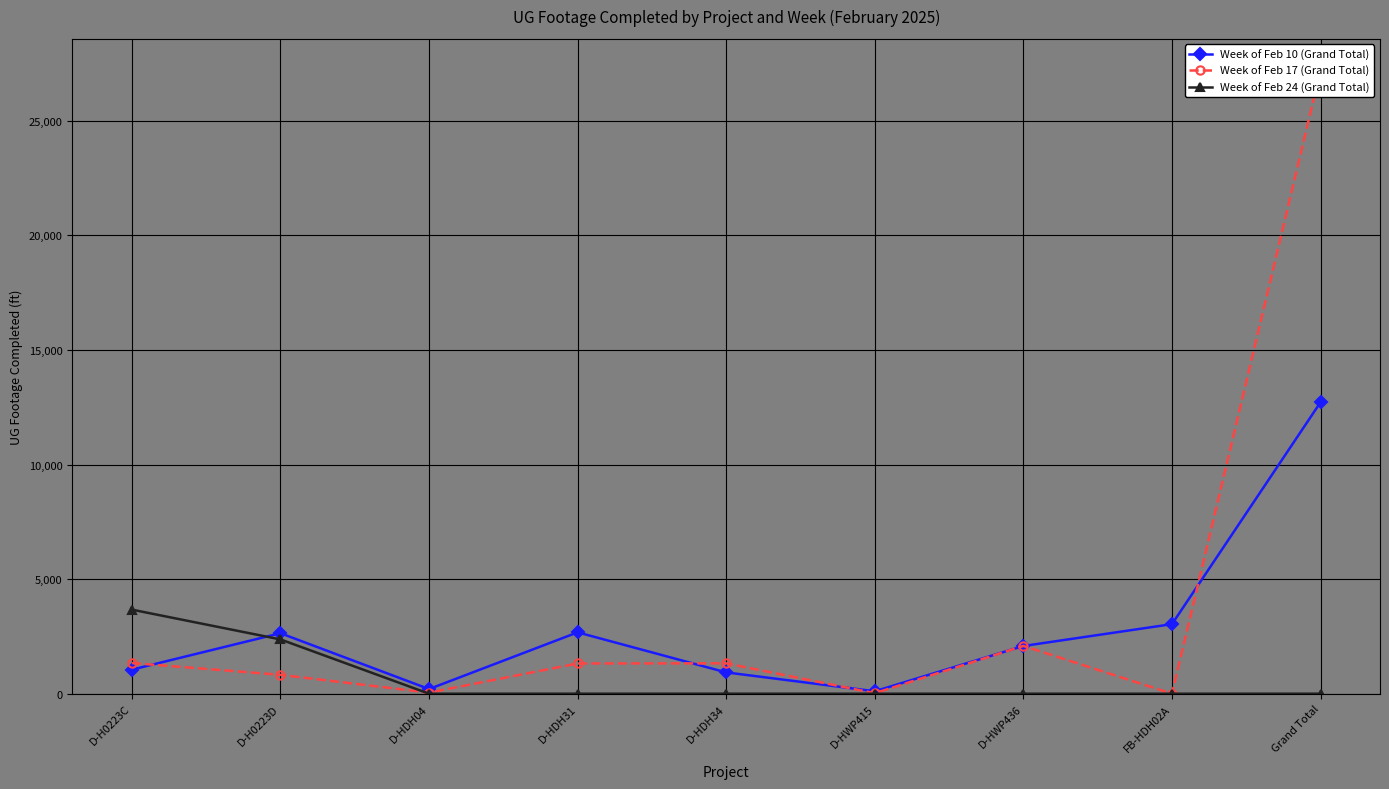

True or false: Week of Feb 17 (Grand Total) has a value of 1319 at D-HDH31.

True